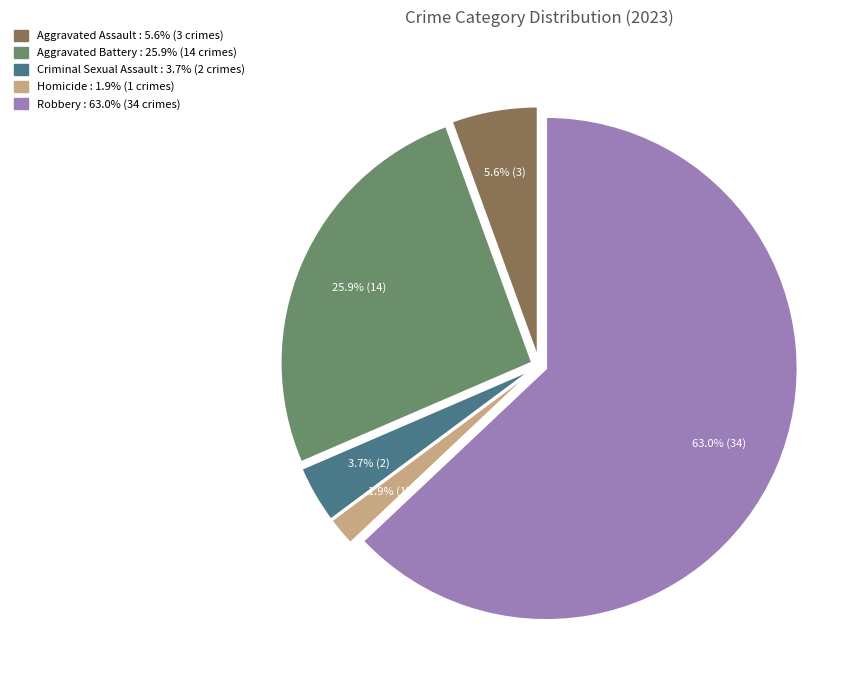

How many slices are in this pie chart?

5